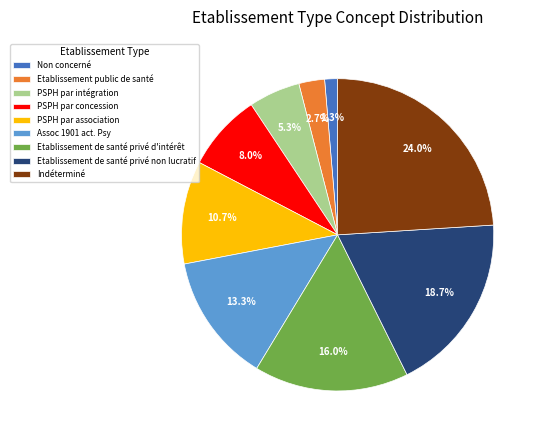

What is the largest slice in the pie chart?

Indéterminé